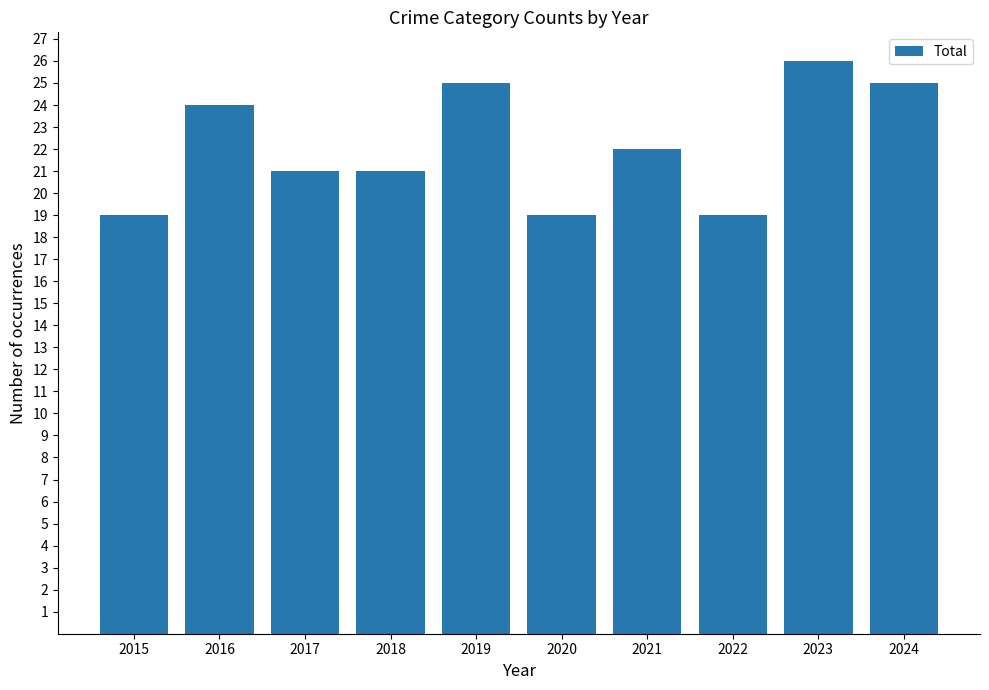

The value at 2024 is 38. True or false?

False